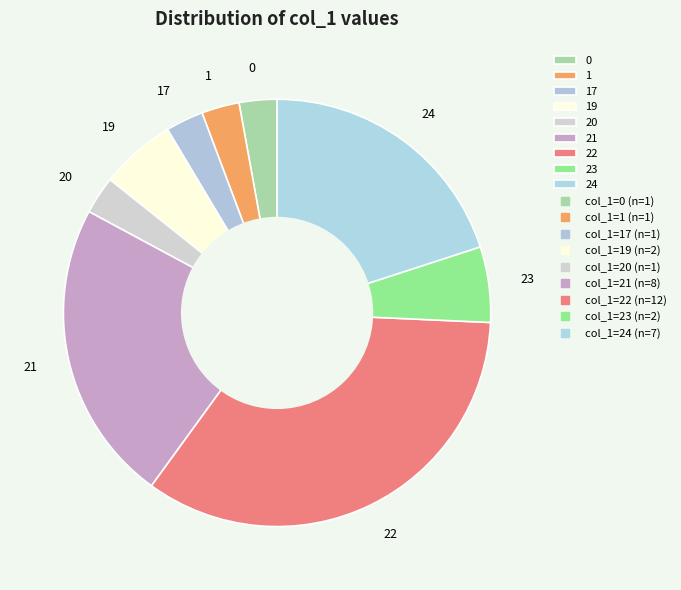

Combined, do 19 and 0 account for over 50%?

No